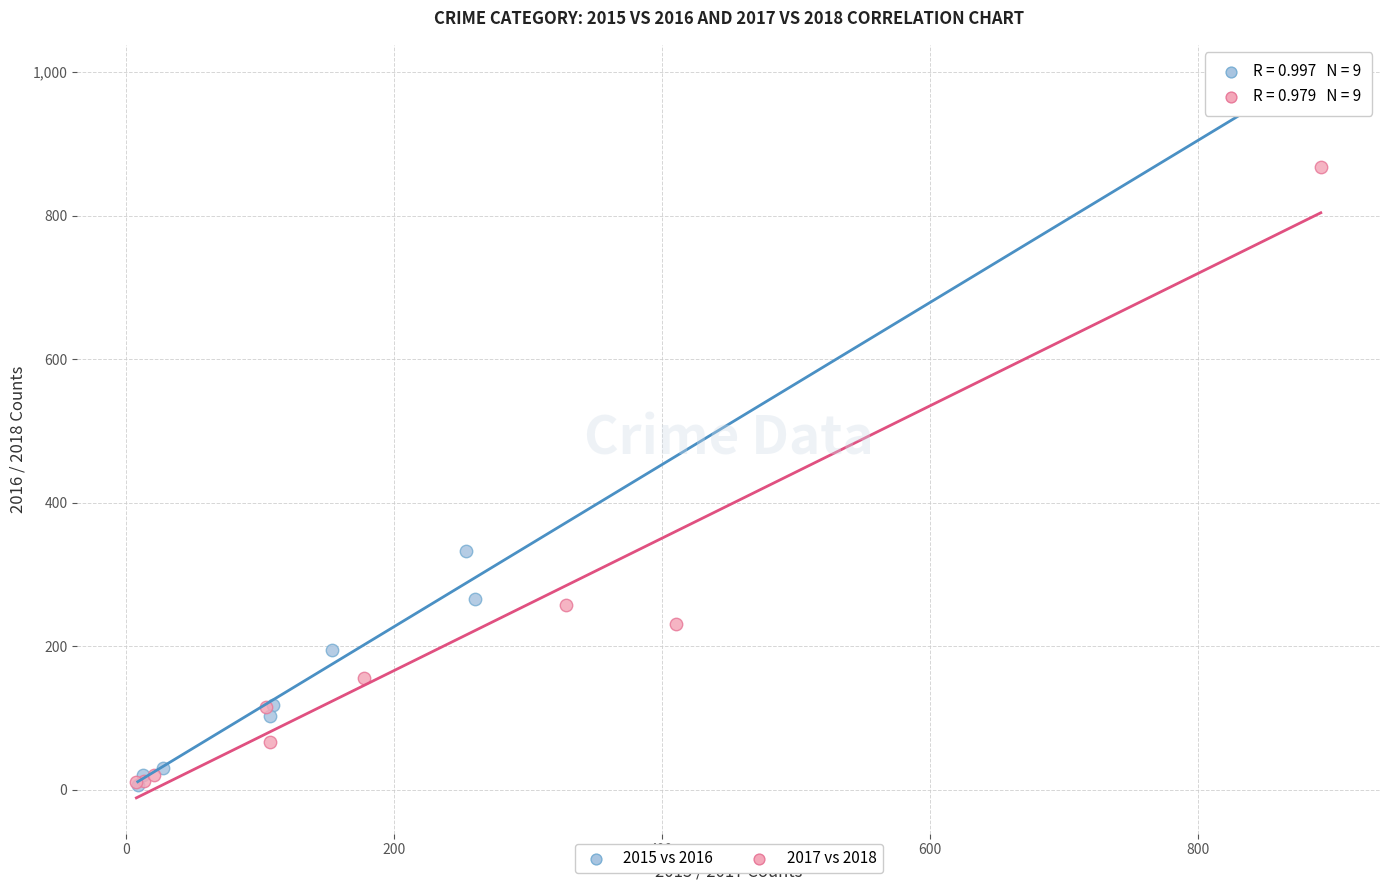

Which series has the largest Y range (max minus min)?

2015 vs 2016